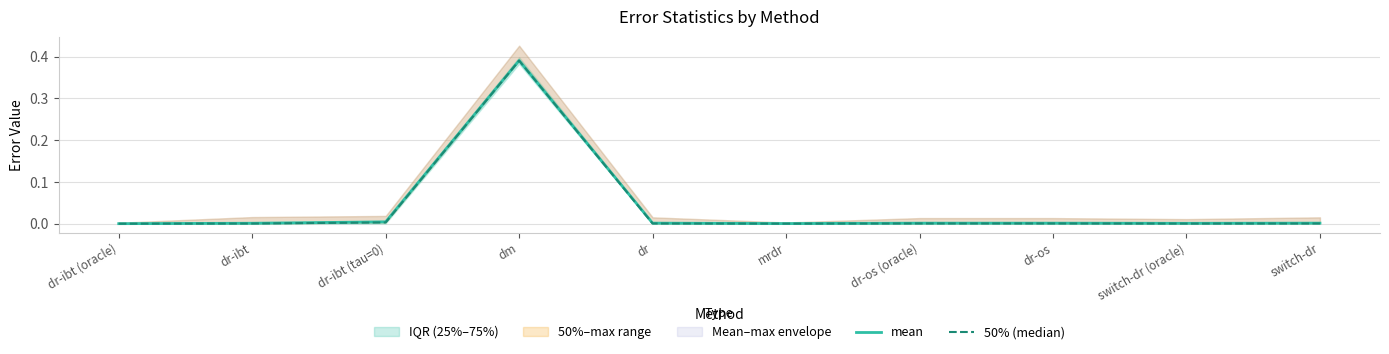

Rank the categories by mean value from lowest to highest.

dr-ibt (oracle), mrdr, switch-dr (oracle), dr-ibt, dr-os (oracle), dr-os, dr, switch-dr, dr-ibt (tau=0), dm